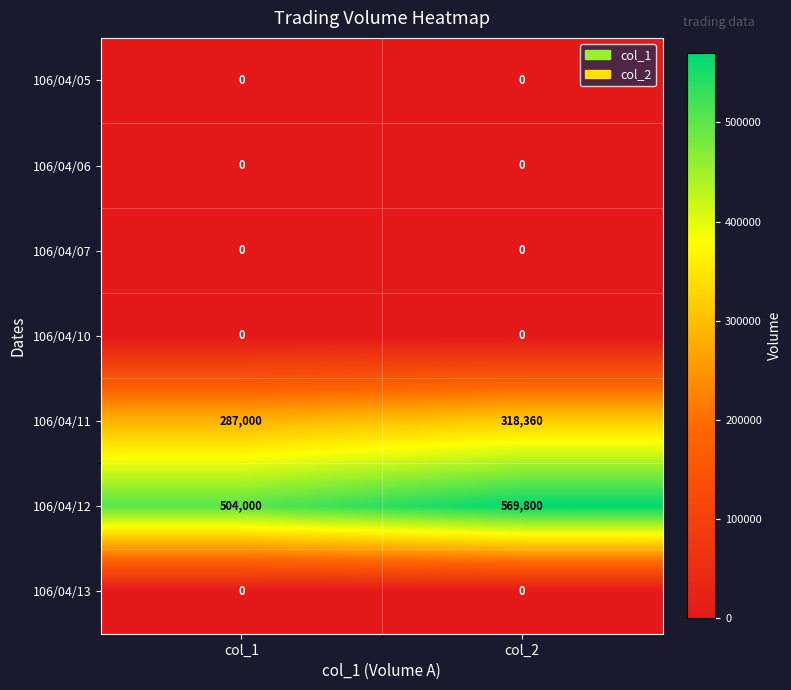

Is it true that 106/04/11 equals 79622 at col_2?

False